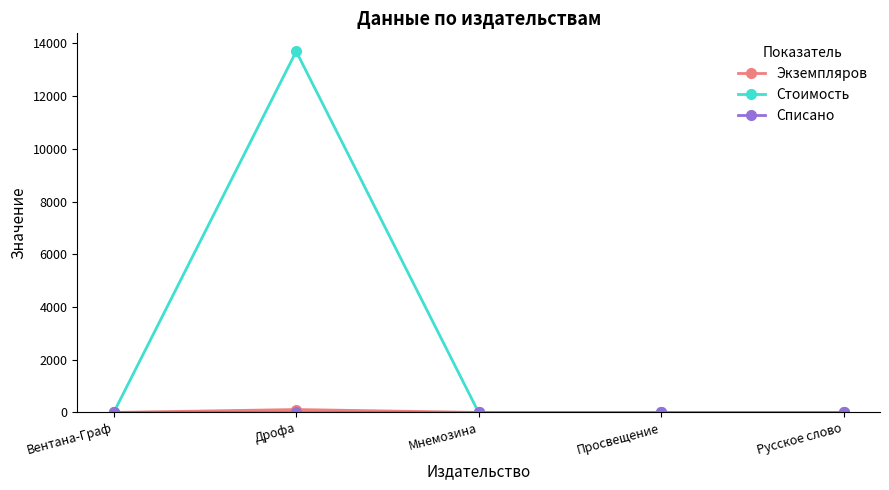

Is this an area chart (filled region under the line)?

No